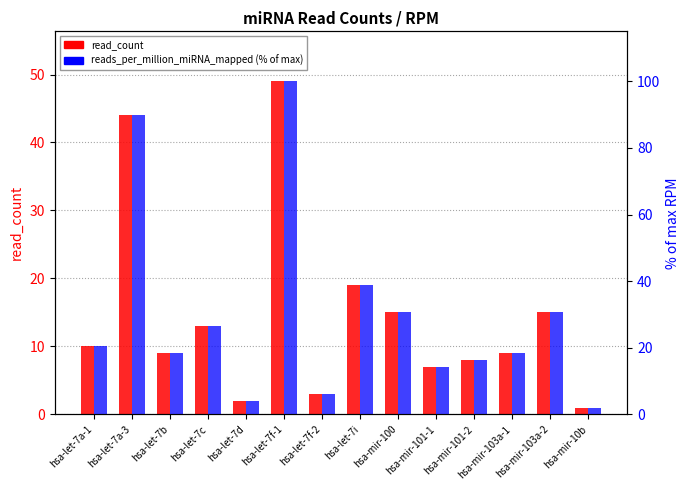

What is the sum of the reads_per_million_miRNA_mapped values at hsa-mir-101-1 and hsa-let-7a-1?

34.7